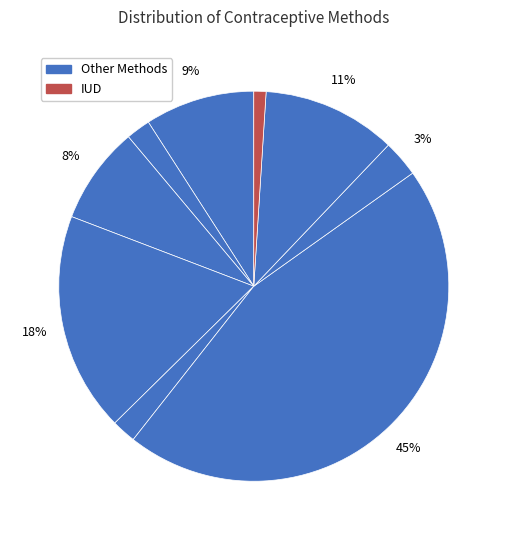

How many segments does this pie chart have?

9